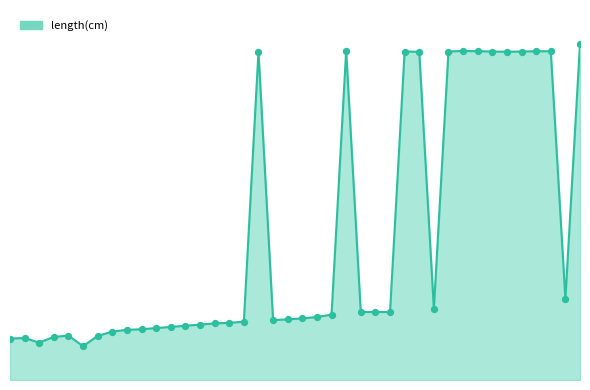

Does the chart have visible grid lines?

No